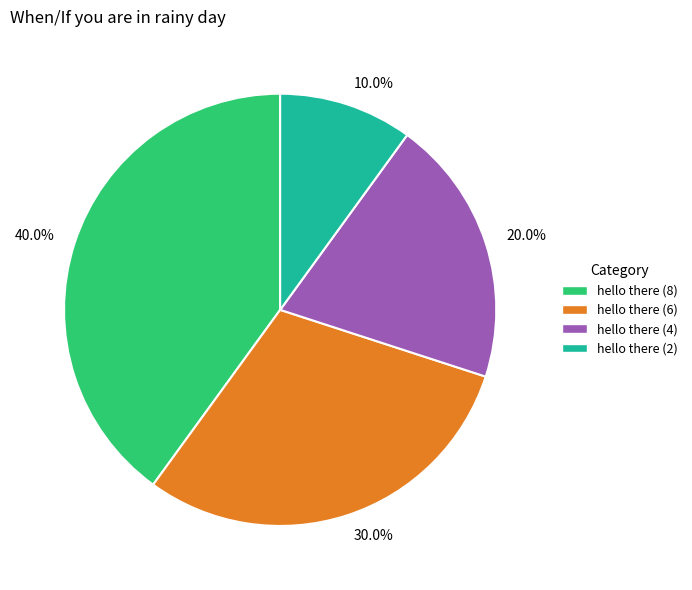

Rank the categories by value from lowest to highest.

10.0%, 20.0%, 30.0%, 40.0%